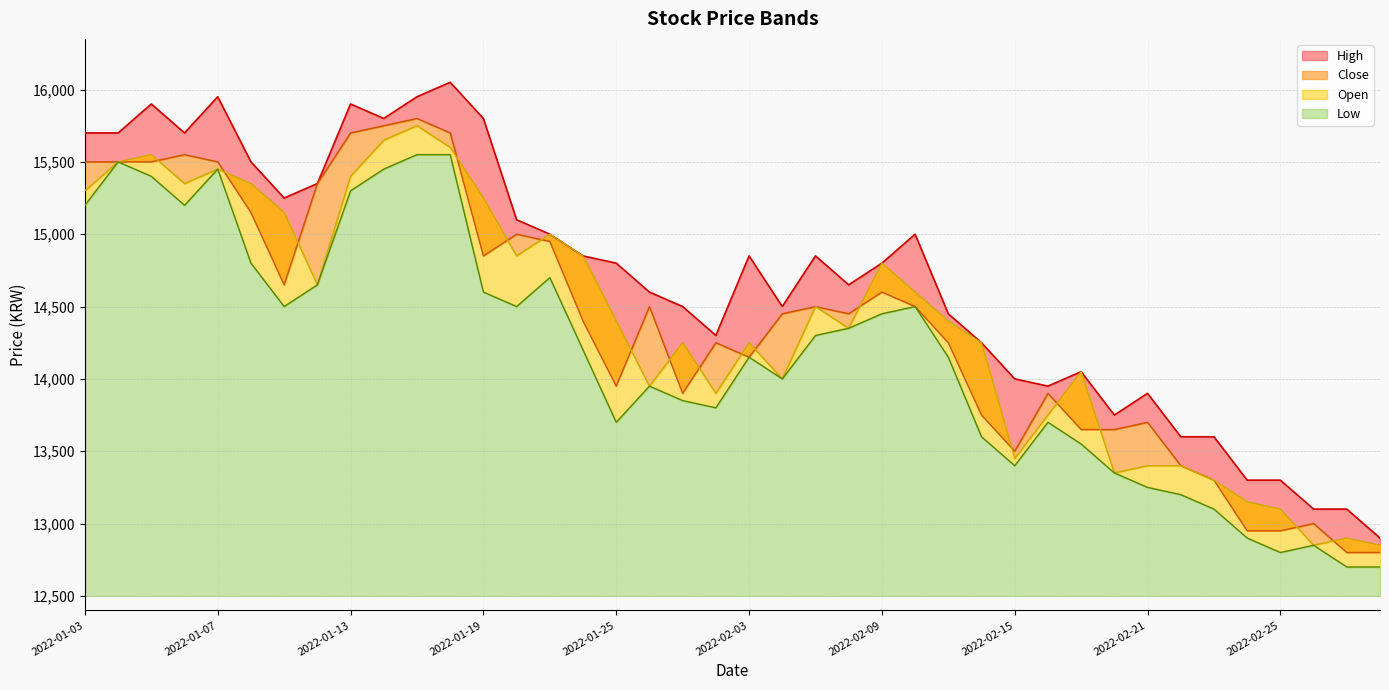

Which has a higher value, 2022-02-18 or 2022-02-15?

2022-02-15